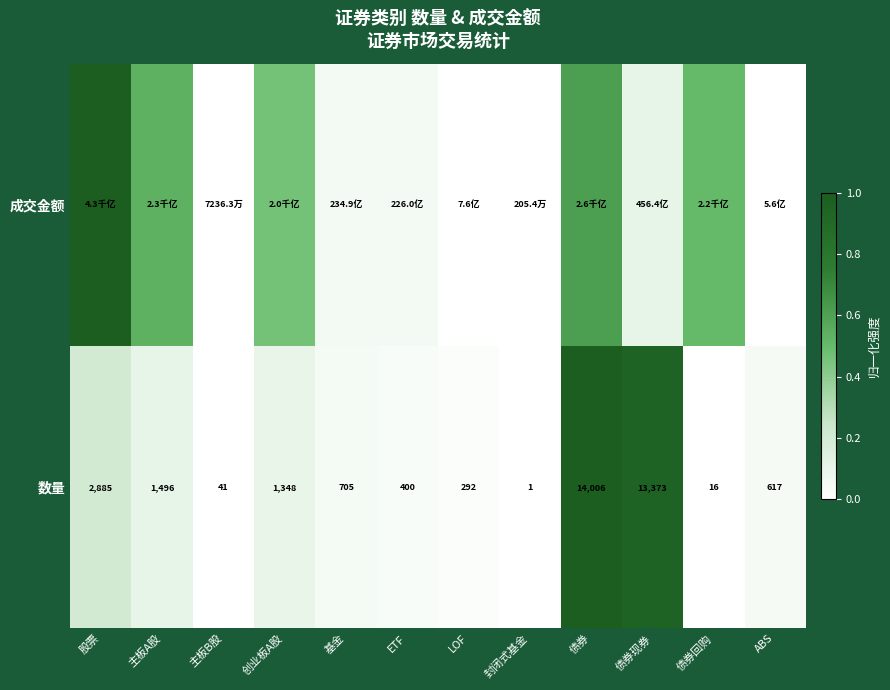

At which label does 数量 reach its minimum?

封闭式基金